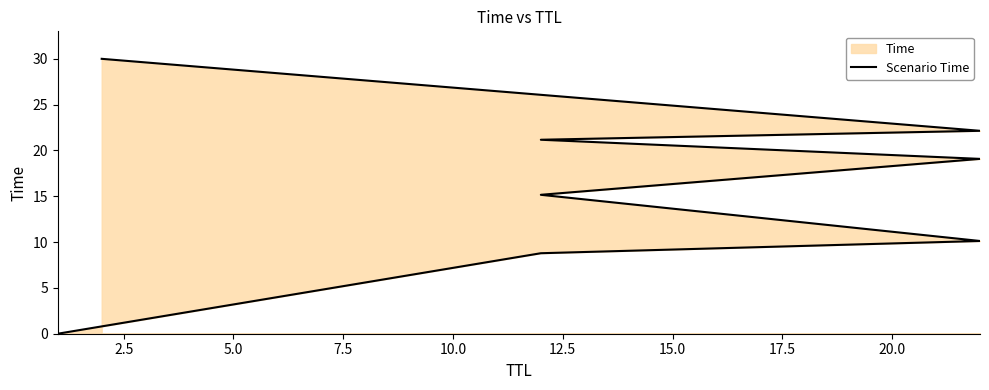

Reading right to left, what are all the values shown in this chart?

30.0	22.1	21.2	19.1	15.2	10.1	8.8	0.0